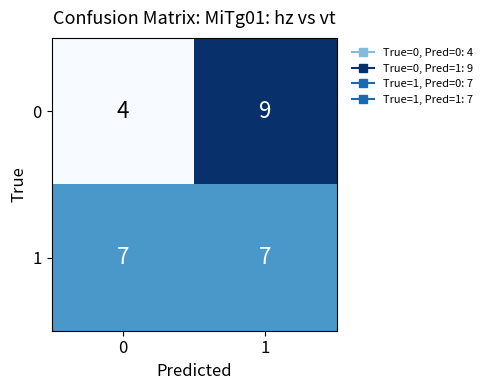

Is the value of 0 at 1 greater than the value of 1 at 1?

Yes